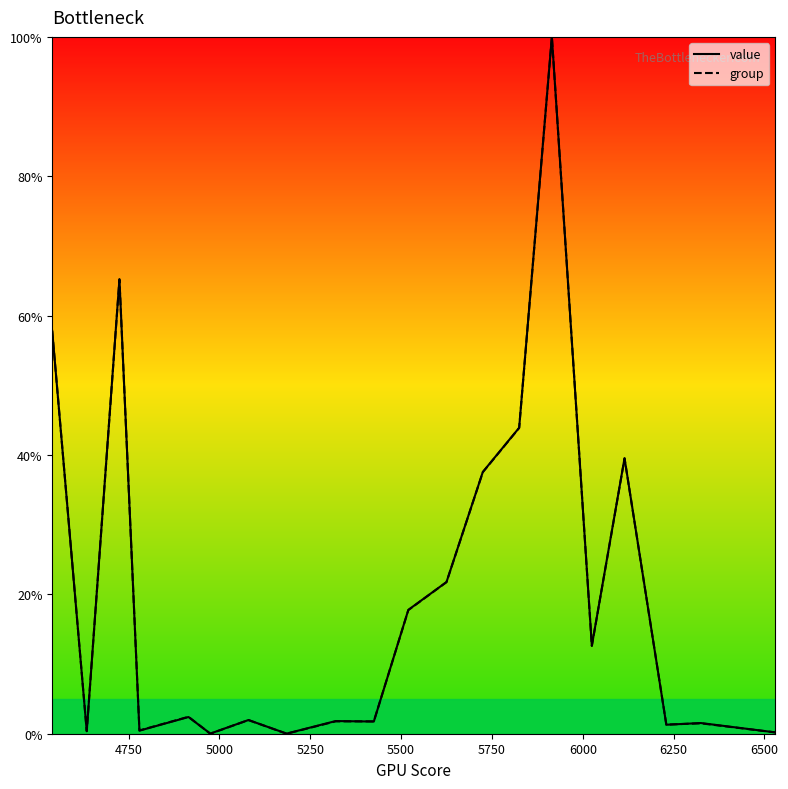

What are all the series names shown in the legend?

value, group